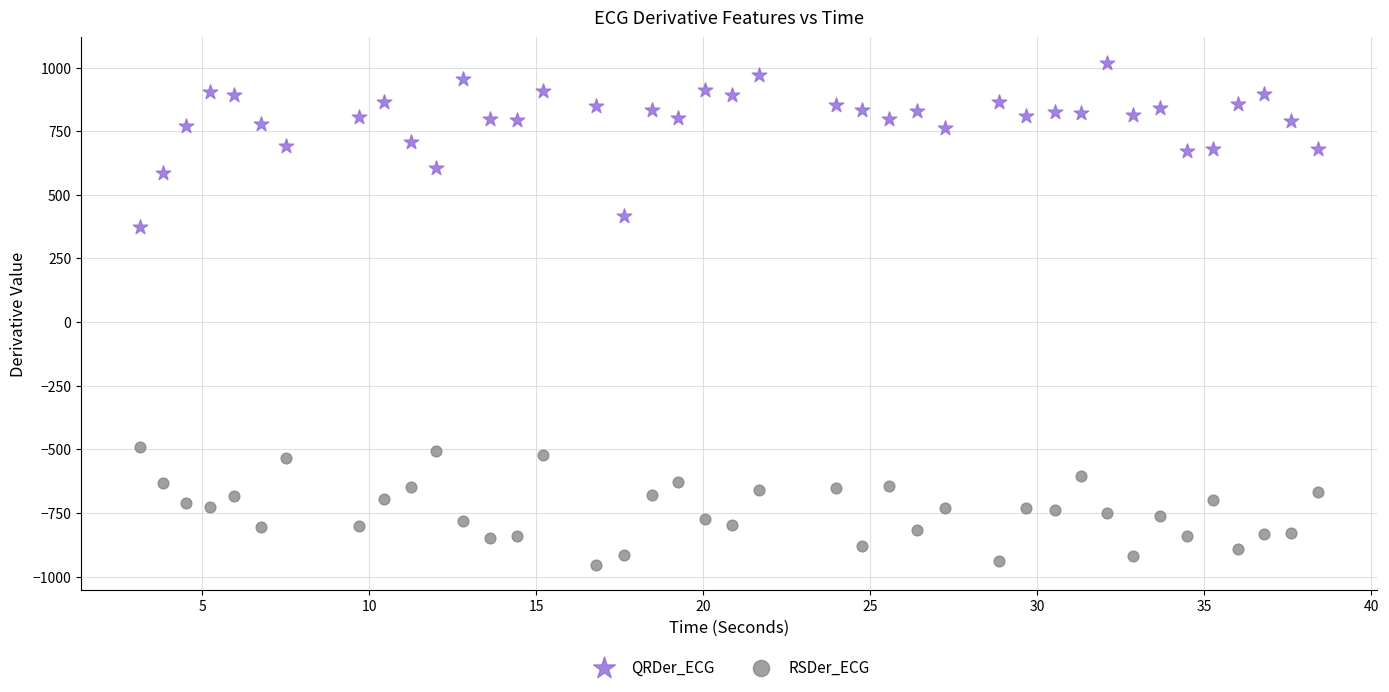

What are all the series names shown in the legend?

QRDer_ECG, RSDer_ECG